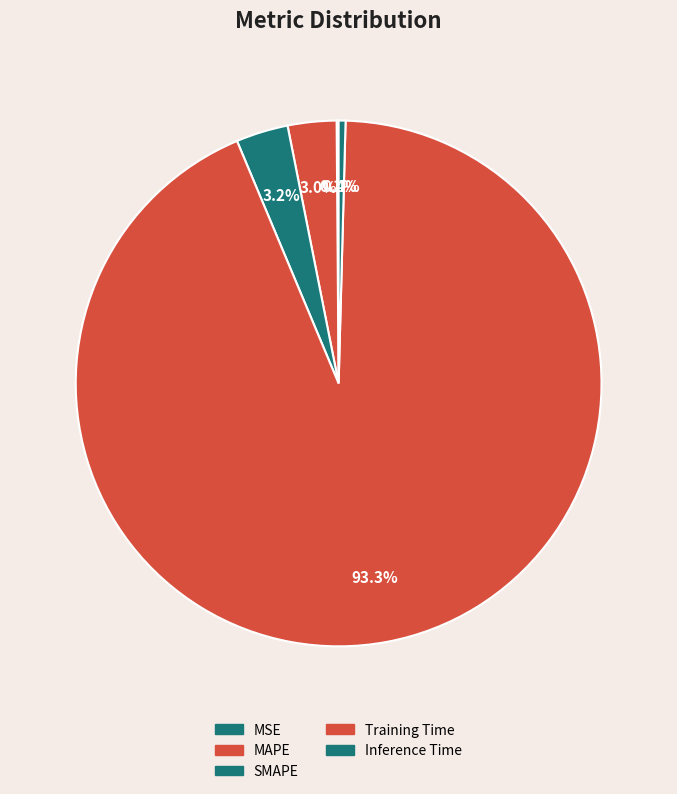

What is the total percentage of Inference Time and MAPE?

3.4%